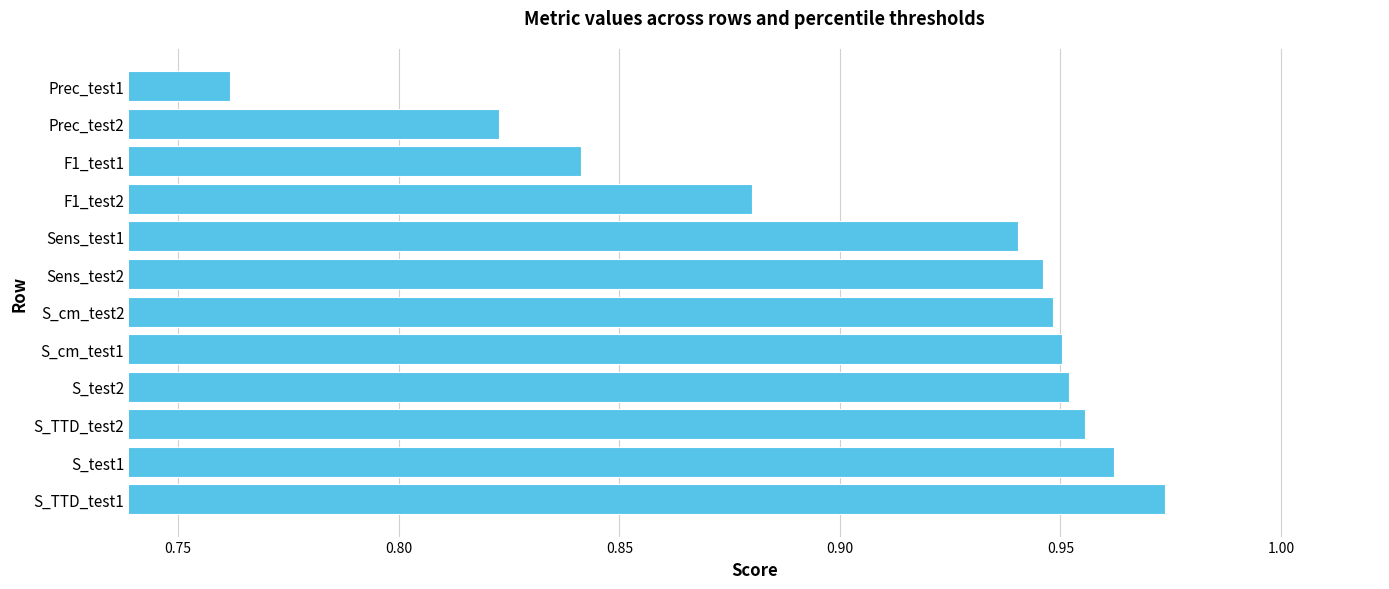

What is the sum of all values?

10.9